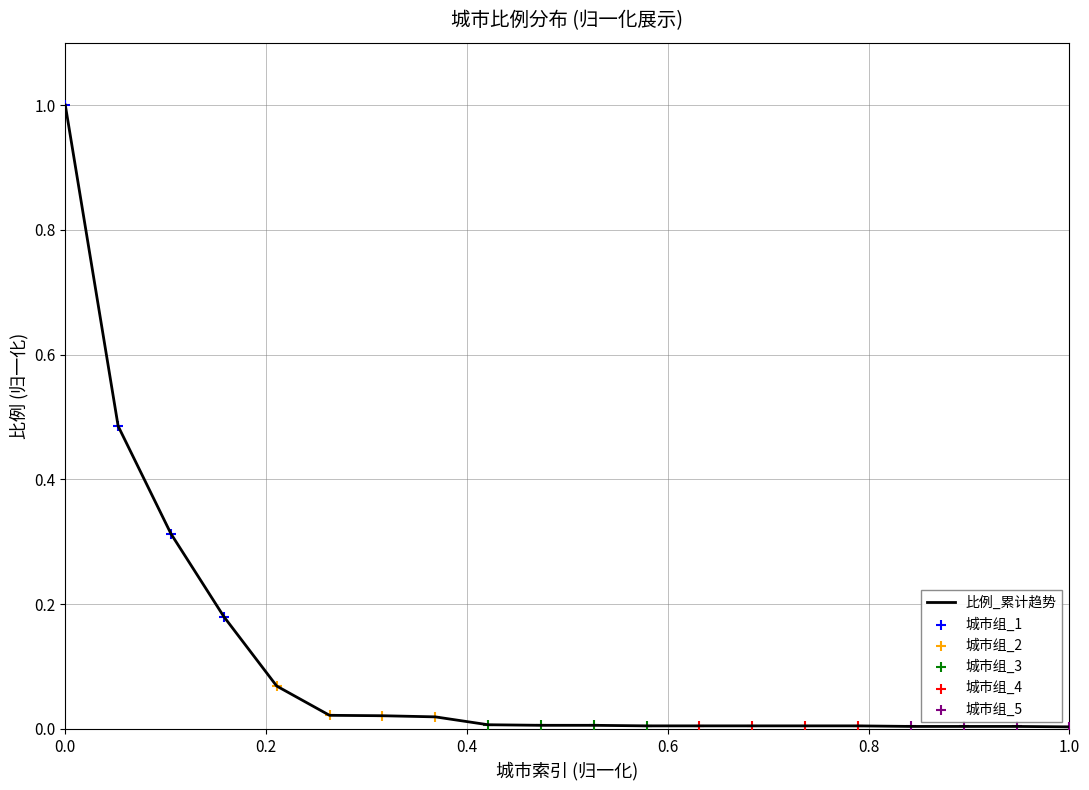

What is the maximum value shown in the chart?

1.0